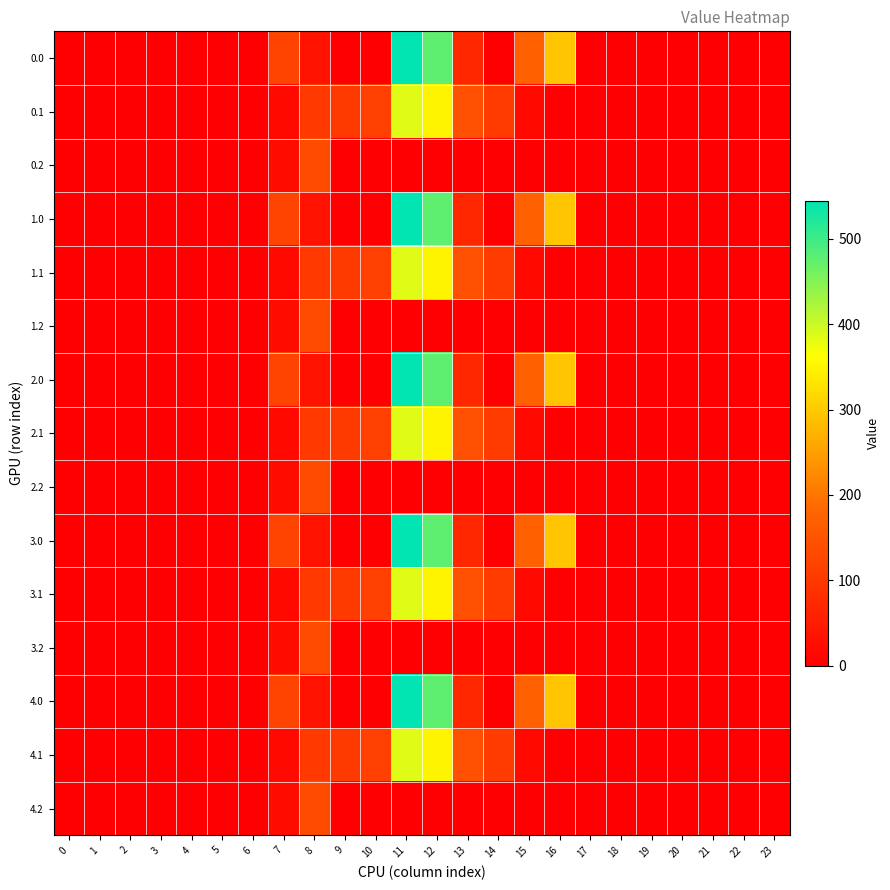

At which category is the sum across all series the highest?

11